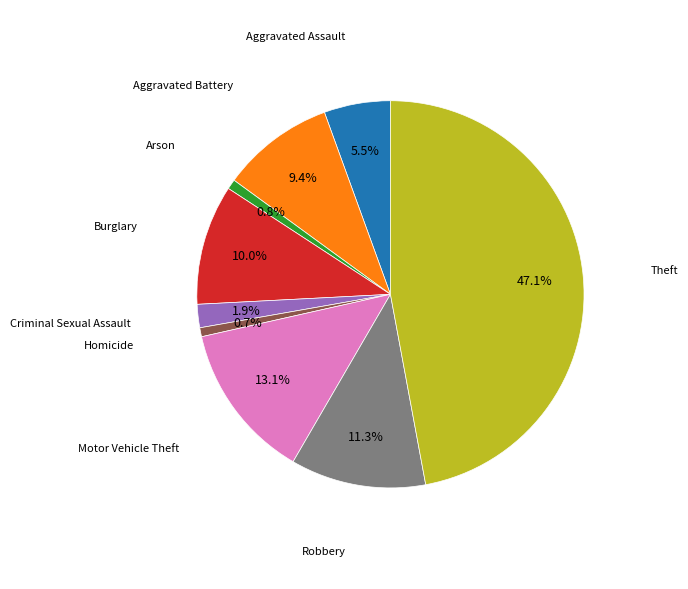

Is there any slice that represents more than half of the pie?

No